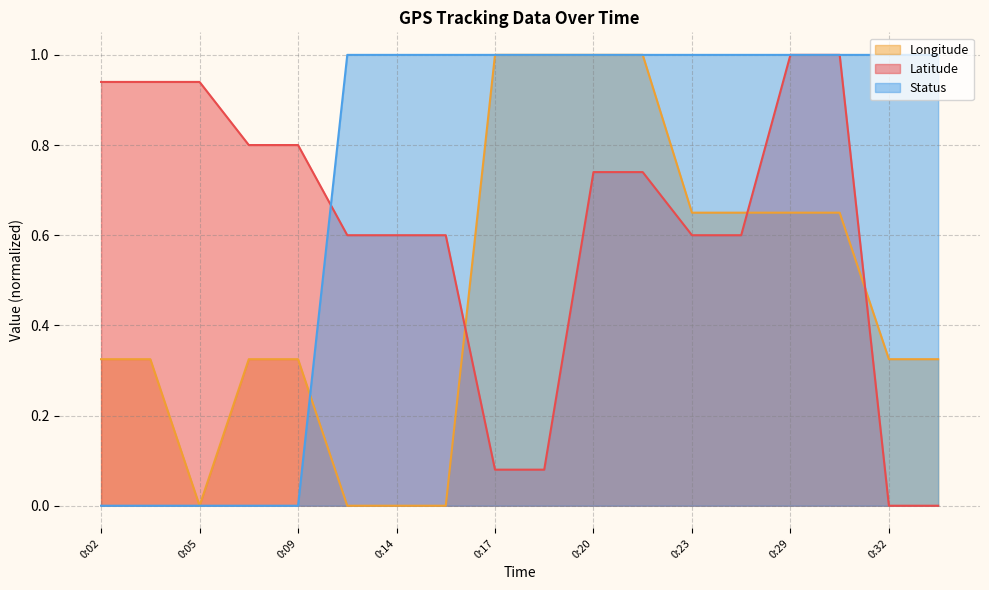

What is the difference between the maximum and second lowest values in the Status series?

1.0